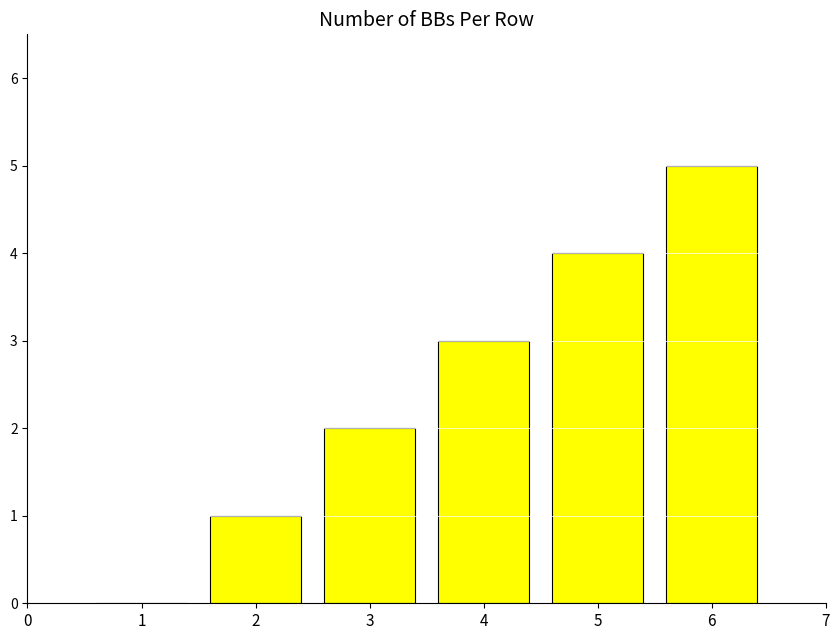

The chart shows a value of 4 at 3. True or false?

False